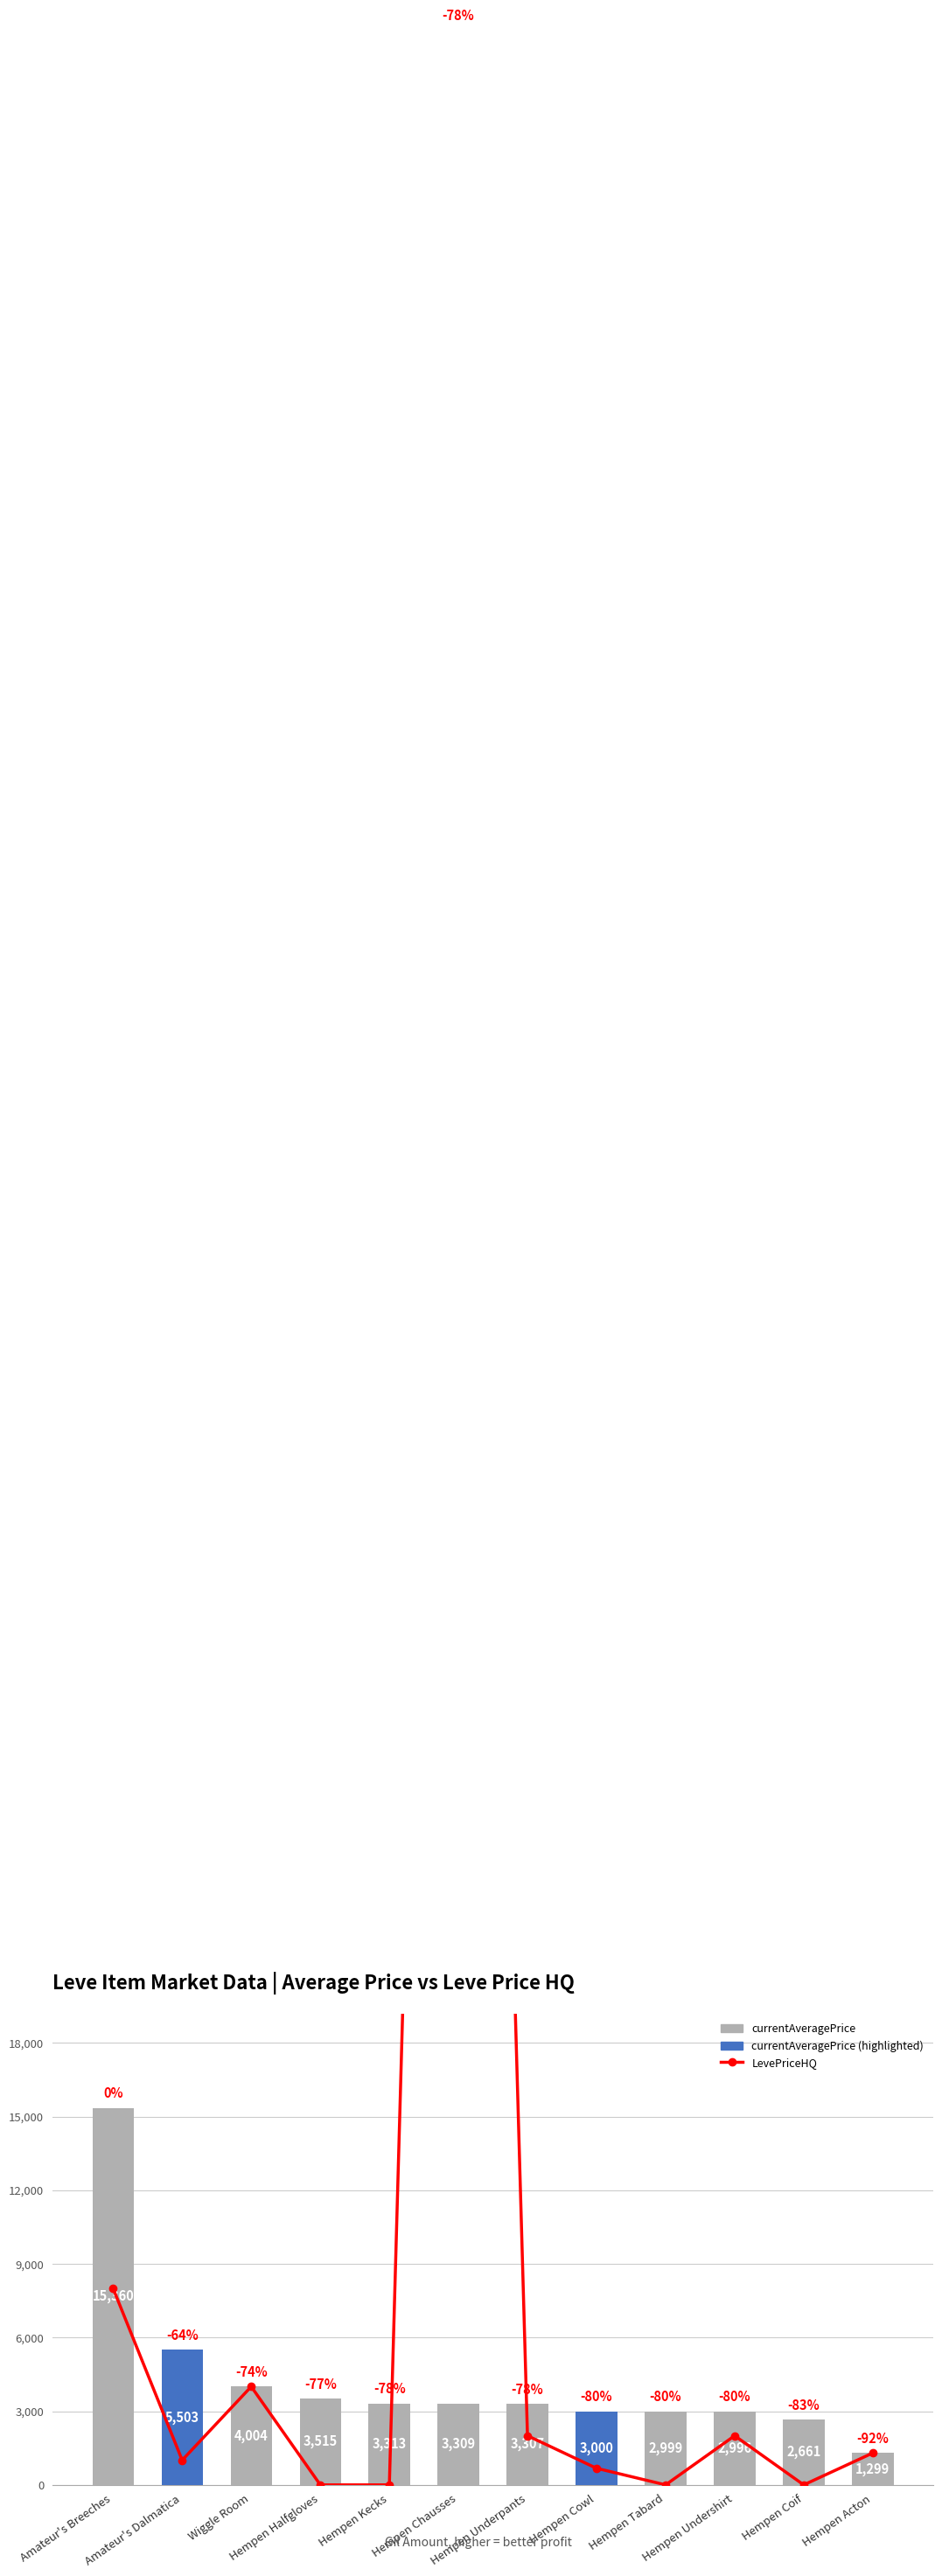

What is the maximum value for LevePriceHQ?

100004